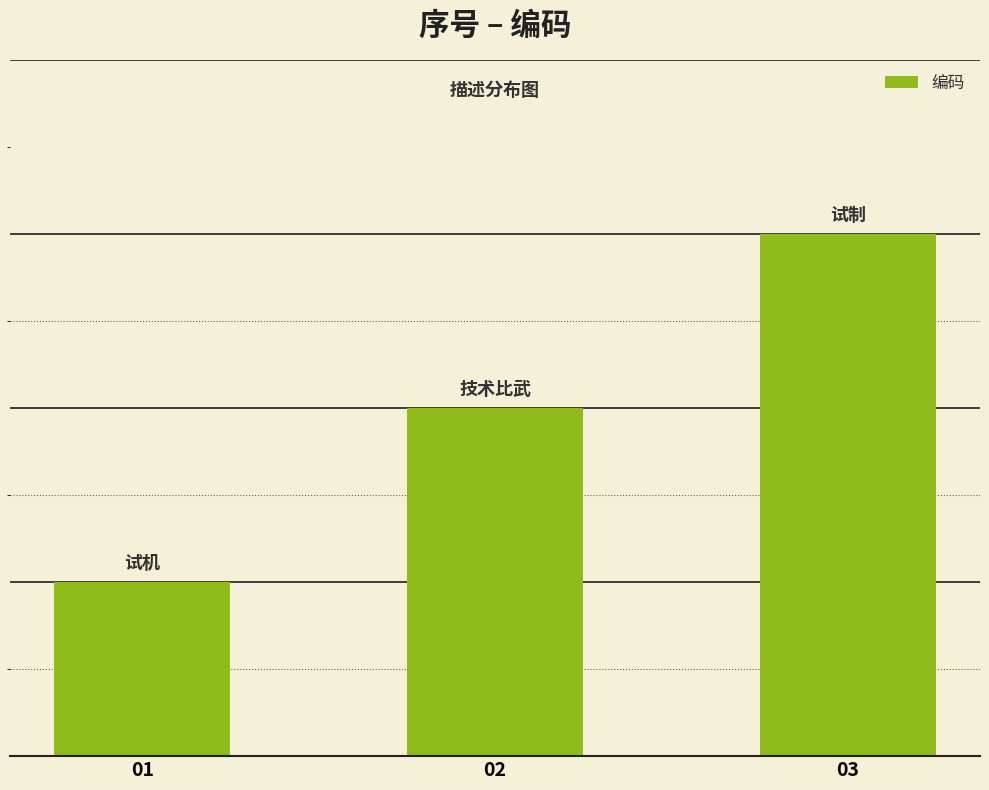

Which has a higher value, 02 or 01?

02